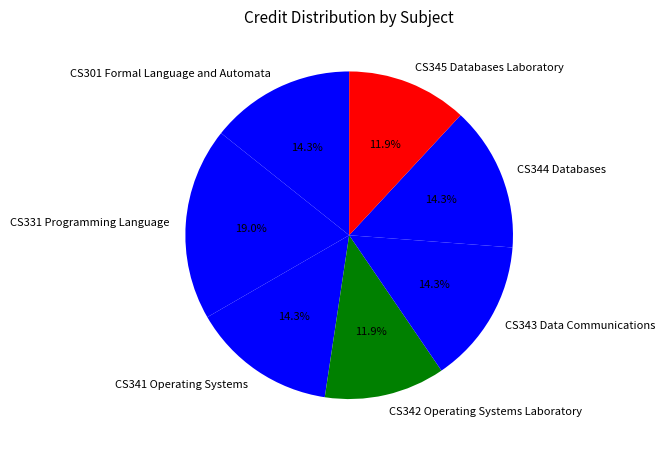

What is the largest slice in the pie chart?

CS331 Programming Language